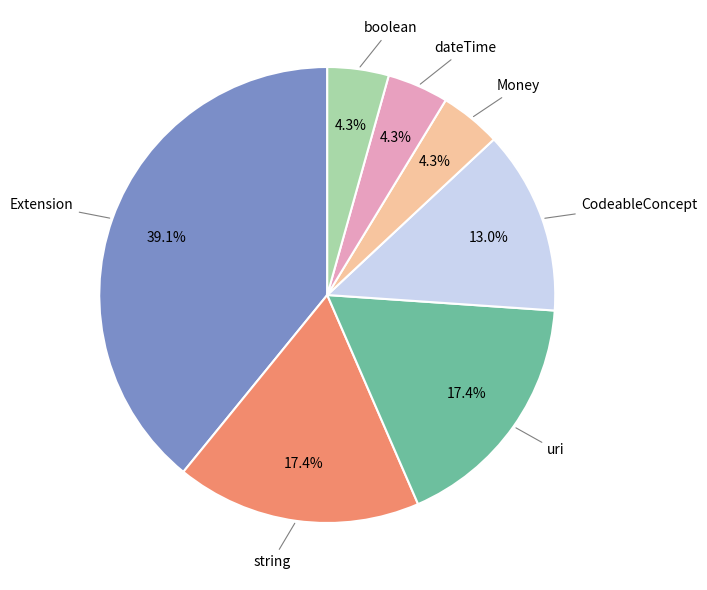

Is there any slice that represents more than half of the pie?

No